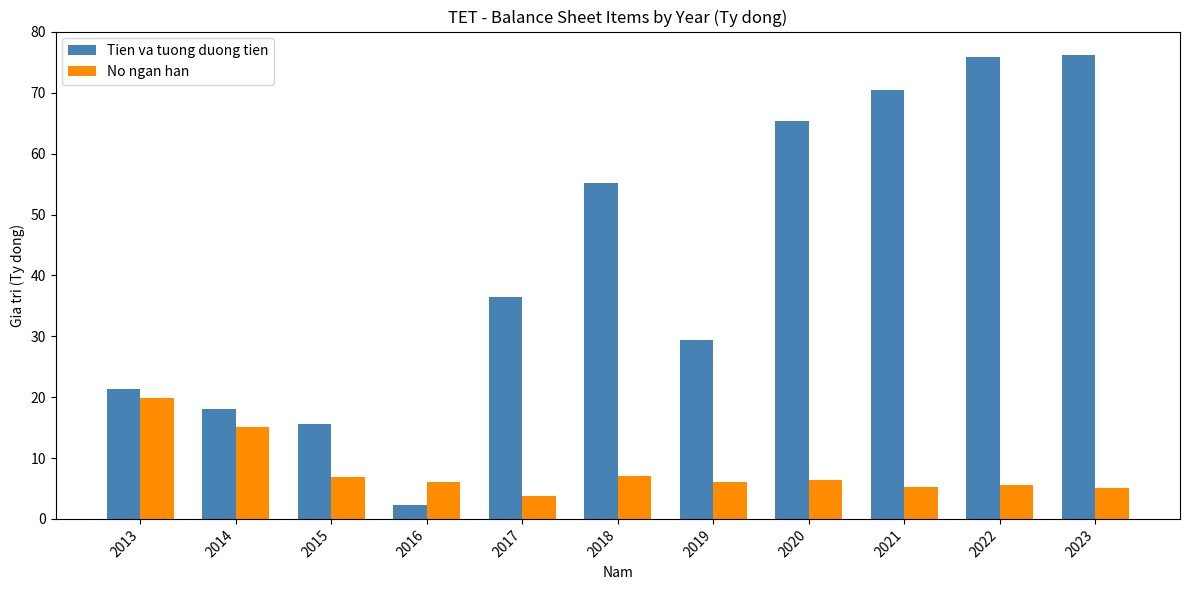

Which series has the largest total across all categories?

Tien va tuong duong tien